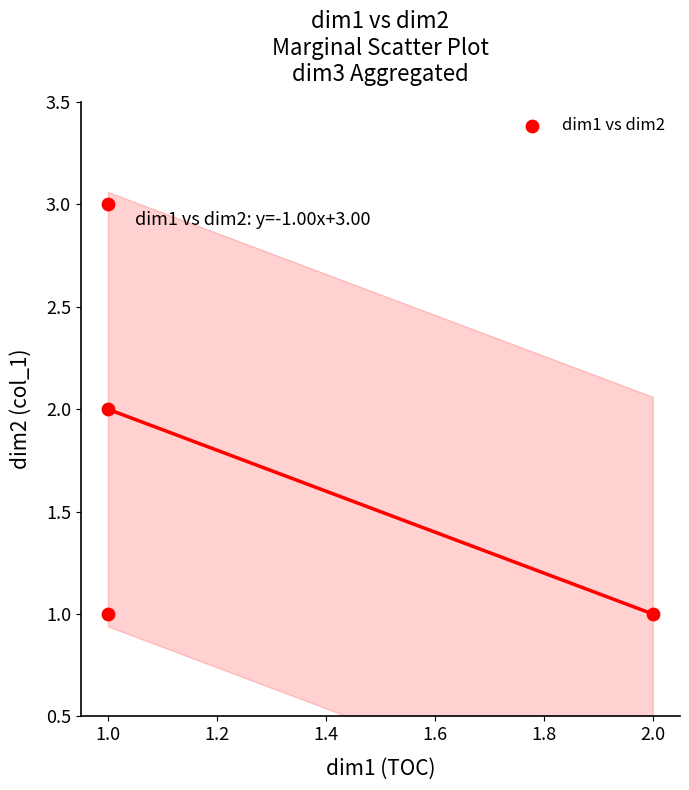

How many points are shown in the scatter plot?

4